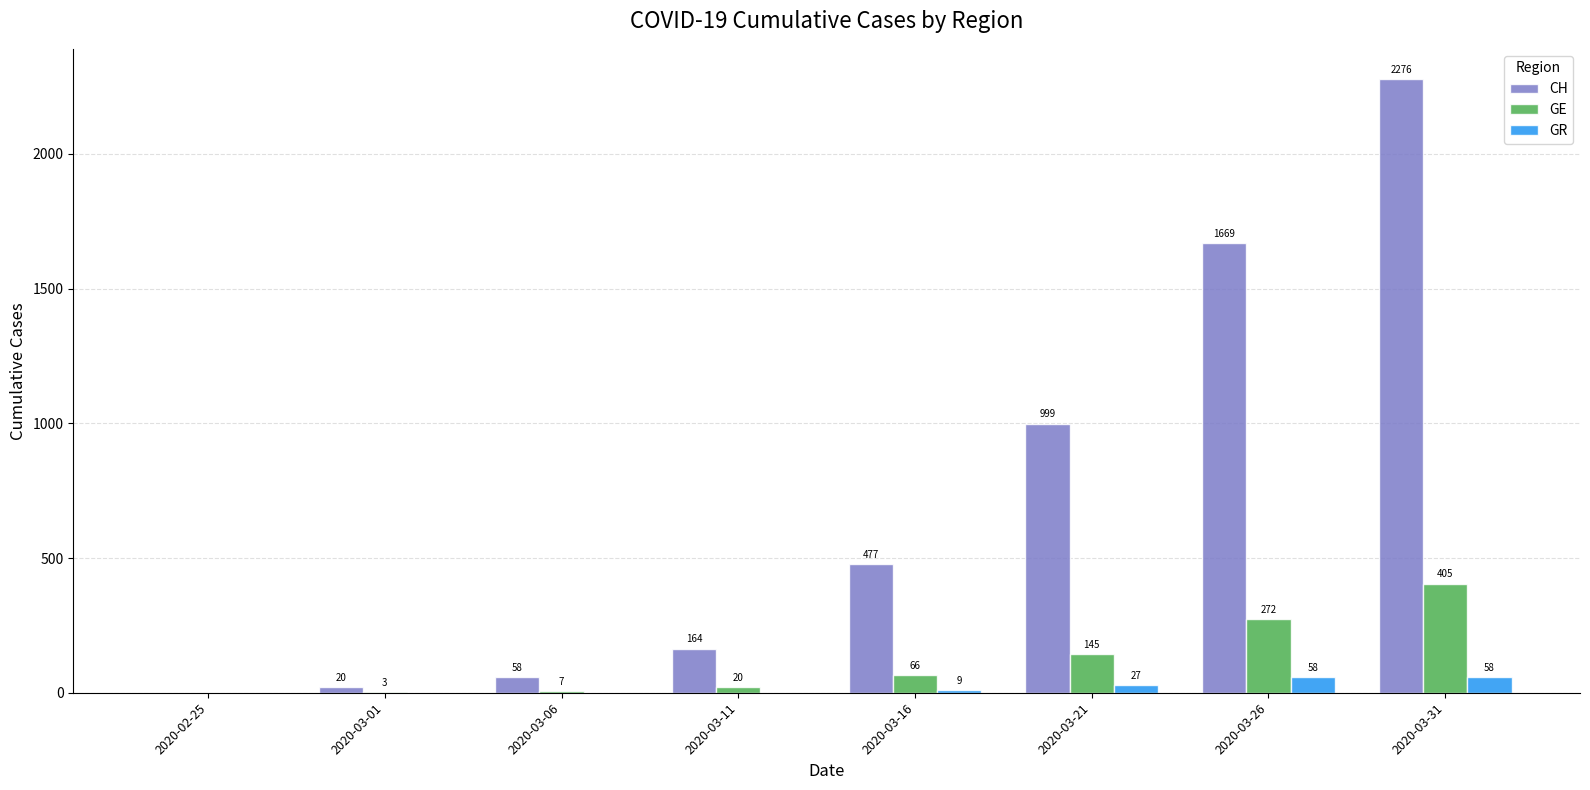

What are all the series names shown in the legend?

CH, GE, GR